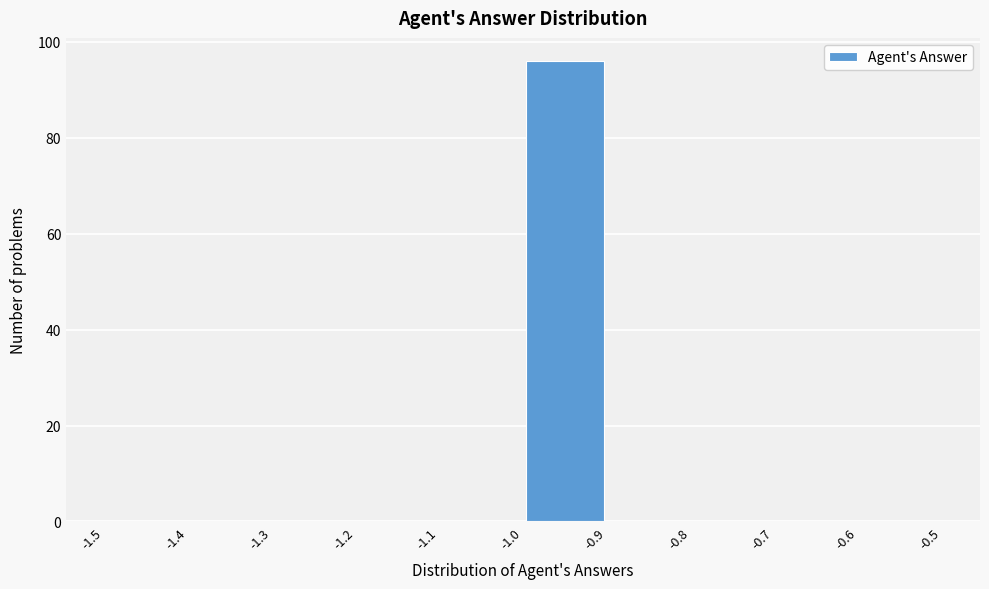

Reading left to right, list every bar in this chart as the range it spans on the x-axis followed by its height. The values are not printed on the chart, so give them approximately, as read against the axis.

-1.5 to -1.4: 0
-1.4 to -1.3: 0
-1.3 to -1.2: 0
-1.2 to -1.1: 0
-1.1 to -1.0: 0
-1.0 to -0.9: 96
-0.9 to -0.8: 0
-0.8 to -0.7: 0
-0.7 to -0.6: 0
-0.6 to -0.5: 0